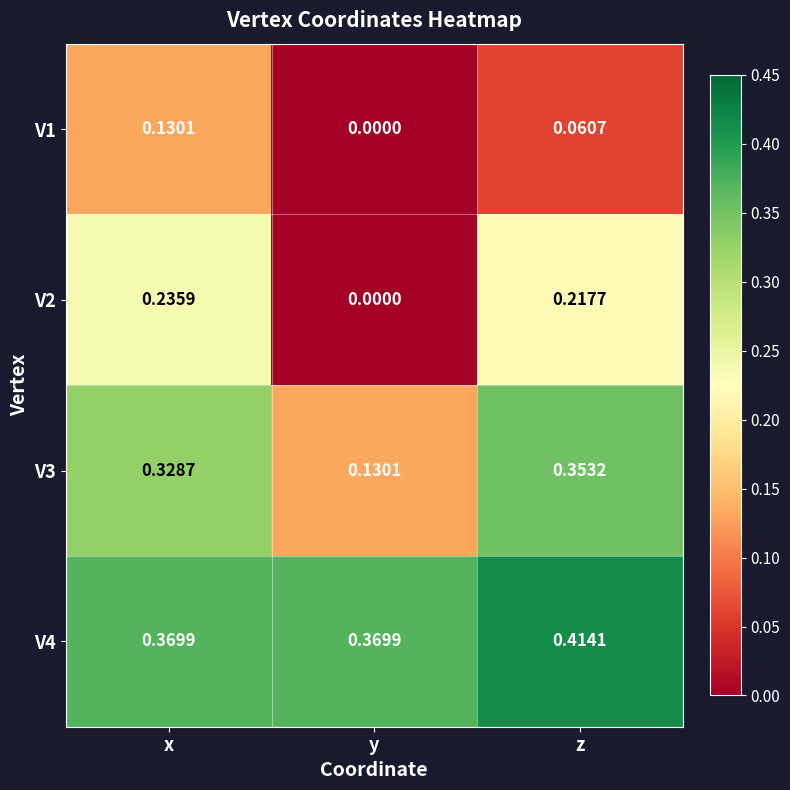

List the labels in order of V1 value, largest first.

x, z, y